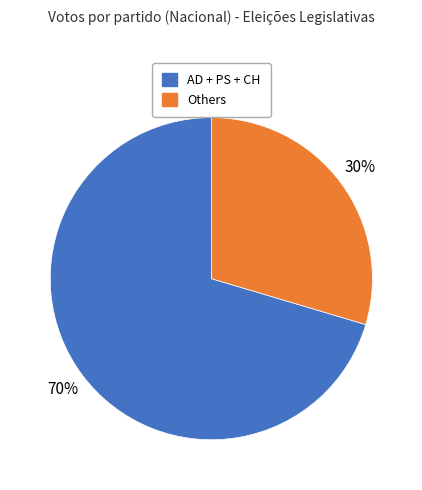

To the nearest percent, what is the average slice percentage?

50%